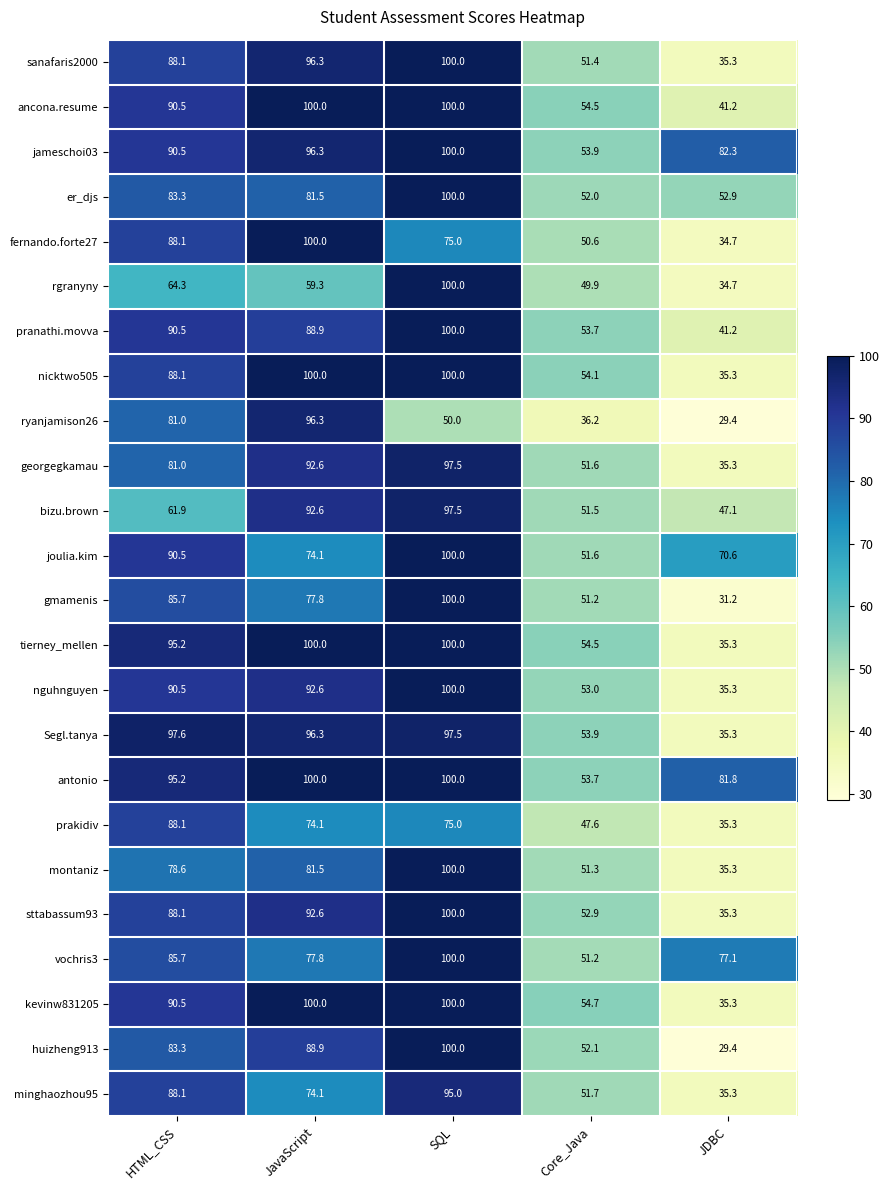

Where does the prakidiv series first go above 74?

HTML_CSS